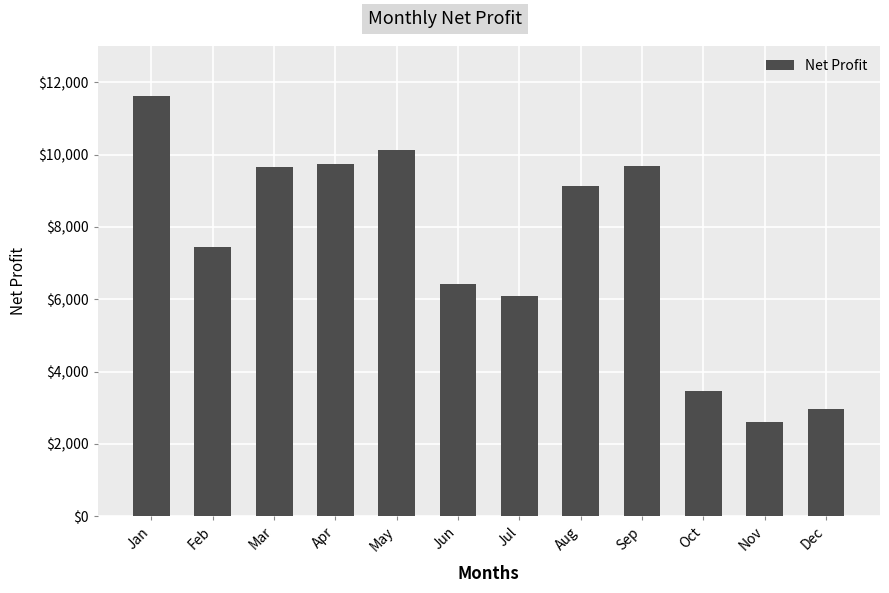

True or false: the data shows 9691.0 at Sep.

True